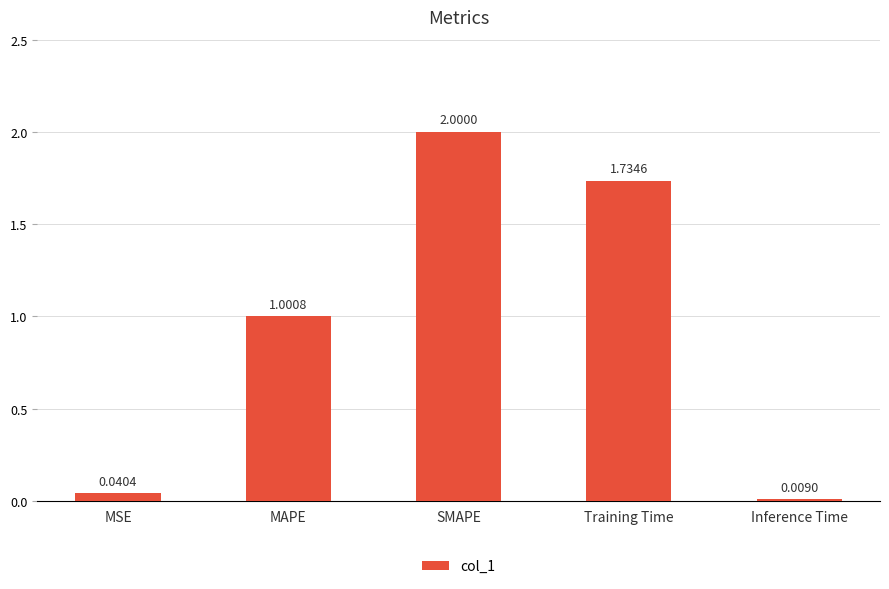

What is the label of the 5th bar from the right?

MSE